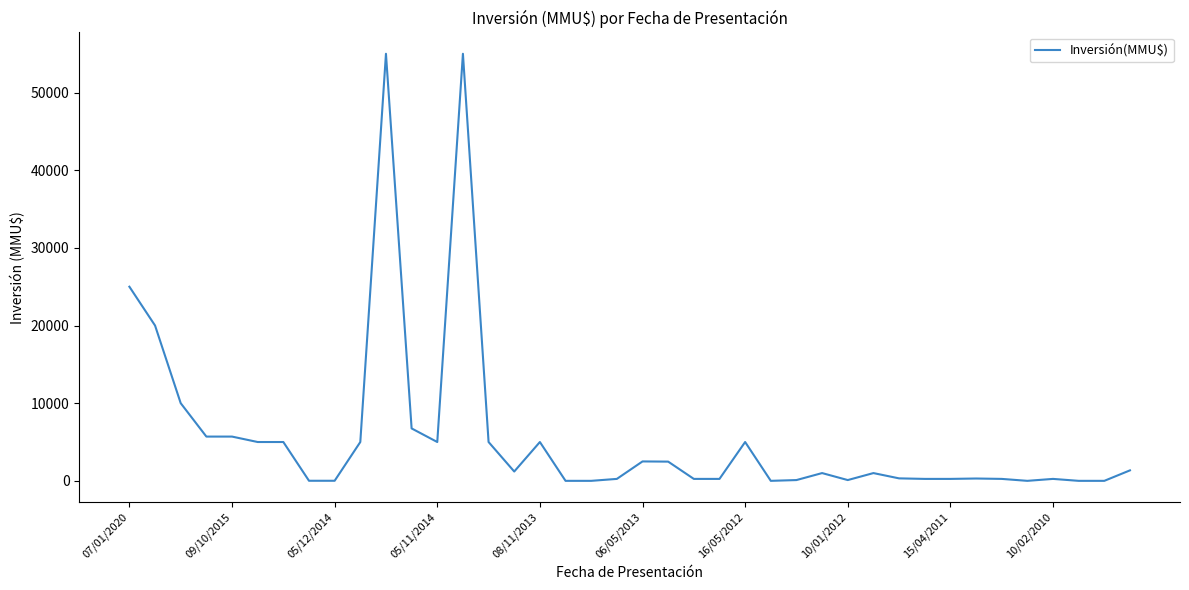

What is the difference between the maximum and minimum values?

55000